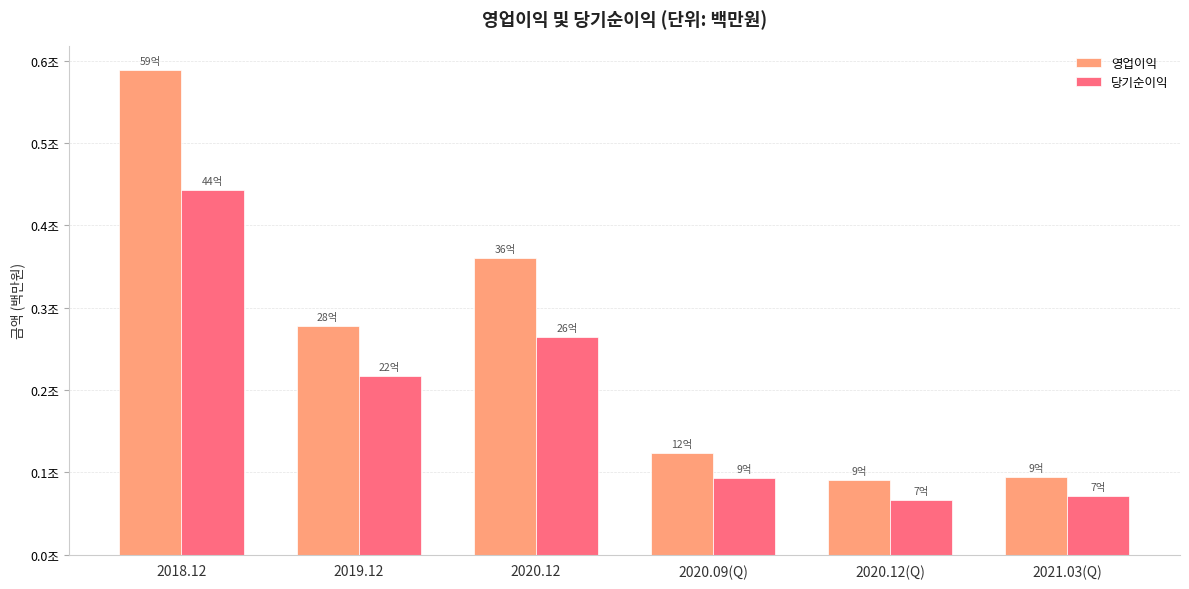

Is it true that 당기순이익 equals 123472 at 2018.12?

False